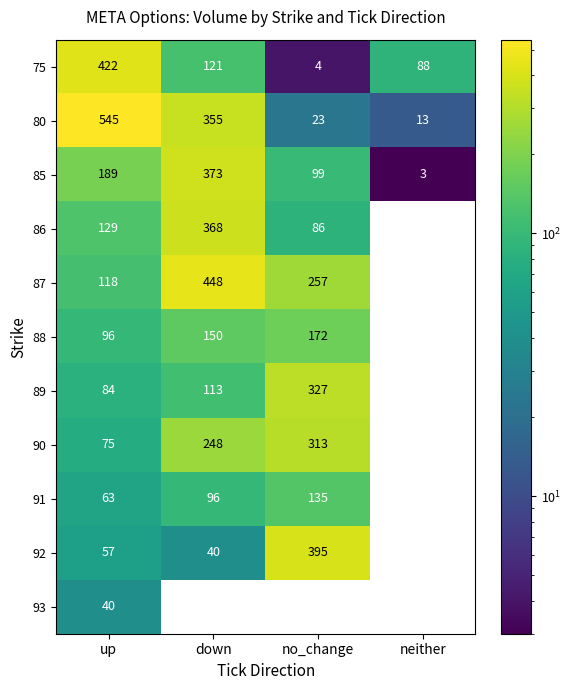

What is the difference between the 92 values at down and neither?

40